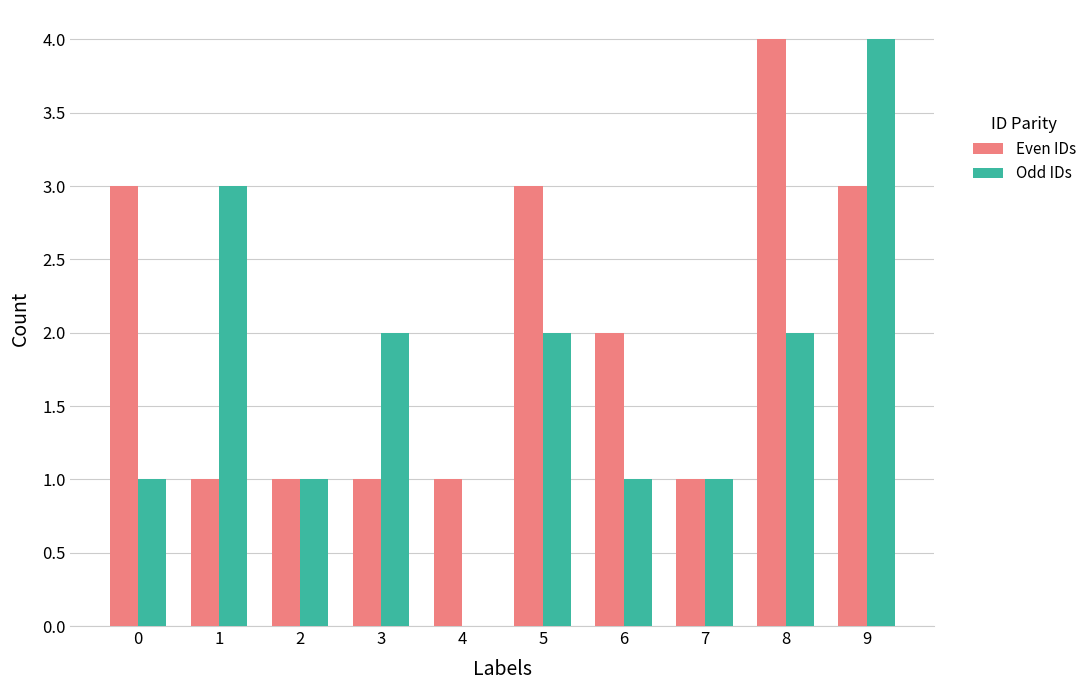

Count the number of data series in this chart.

2